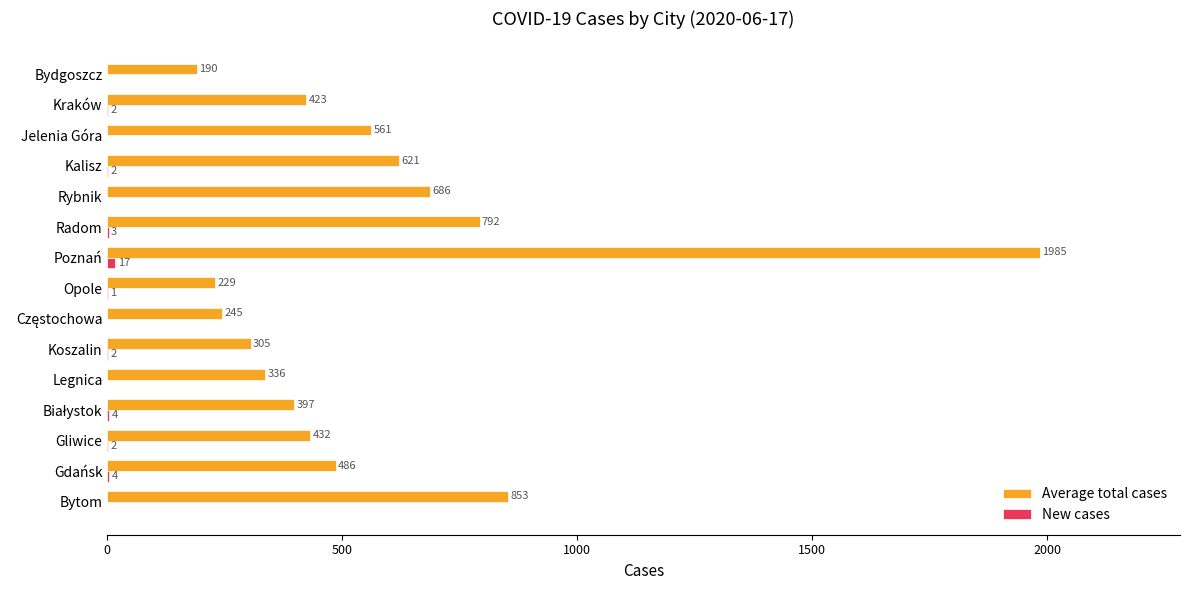

What is the total value across all series at Bytom?

853